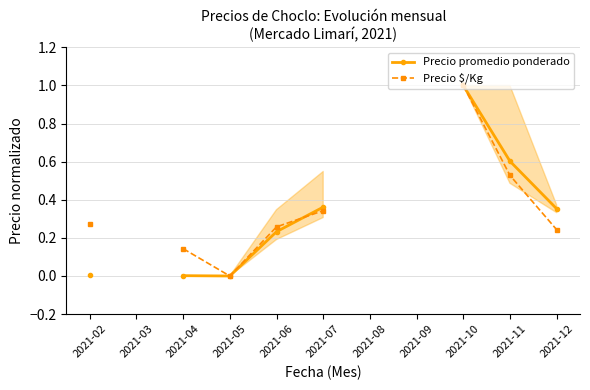

At 2021-04, list the series in order from smallest to largest.

Precio promedio ponderado, Precio $/Kg